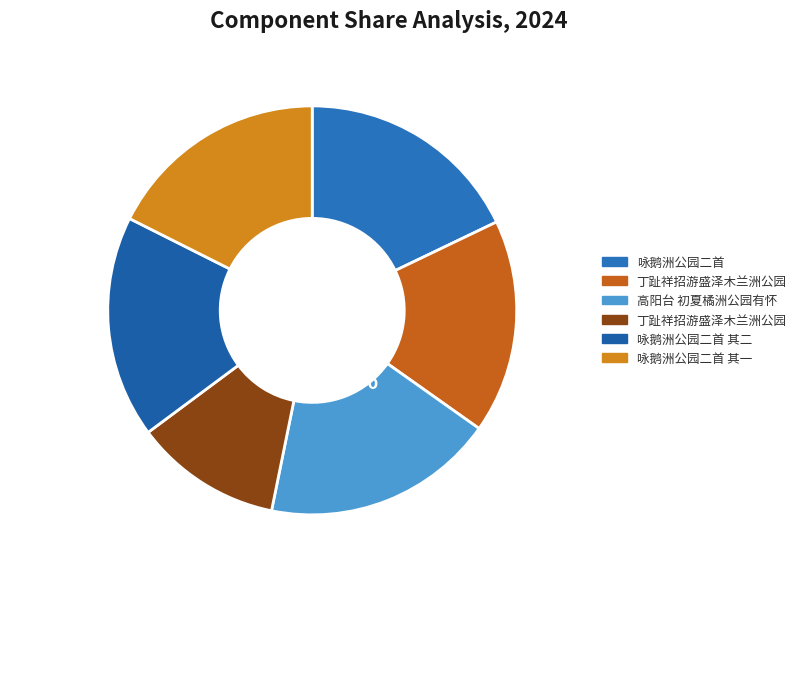

Count the number of slices in the pie.

6